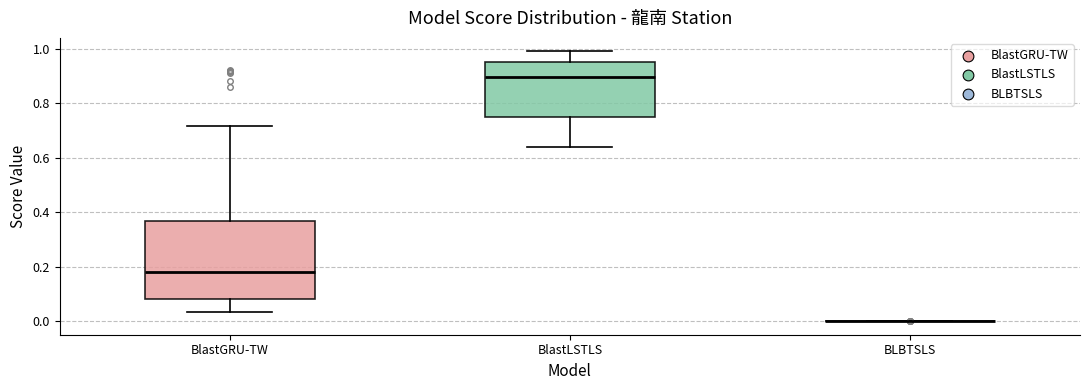

Reading left to right, read every box against the y-axis: the position of its median line, the range the box covers, and the ends of its whiskers. The values are not printed on the chart, so give them approximately, as read against the axis.

BlastGRU-TW: median 0.18, box 0.08 to 0.36, whiskers 0.04 to 0.72
BlastLSTLS: median 0.90, box 0.76 to 0.96, whiskers 0.64 to 1.00
BLBTSLS: box collapsed to a line at 0.00, whiskers 0.00 to 0.00